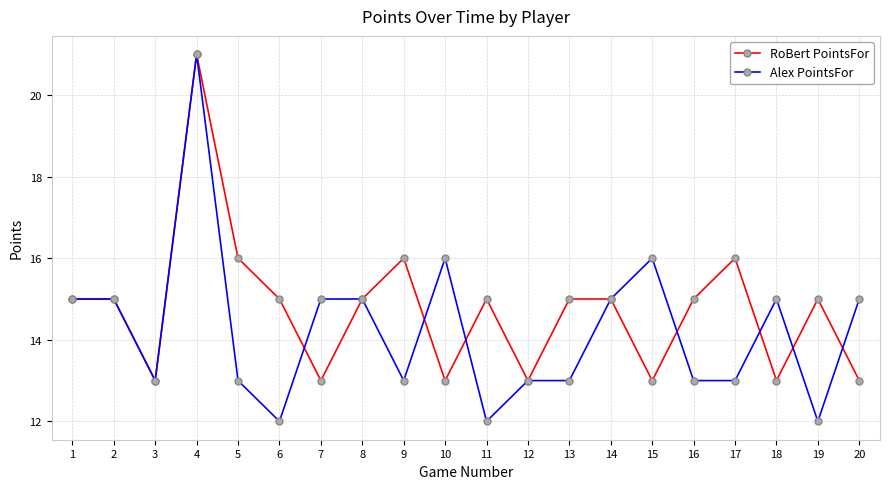

How many lines are shown in the chart?

2